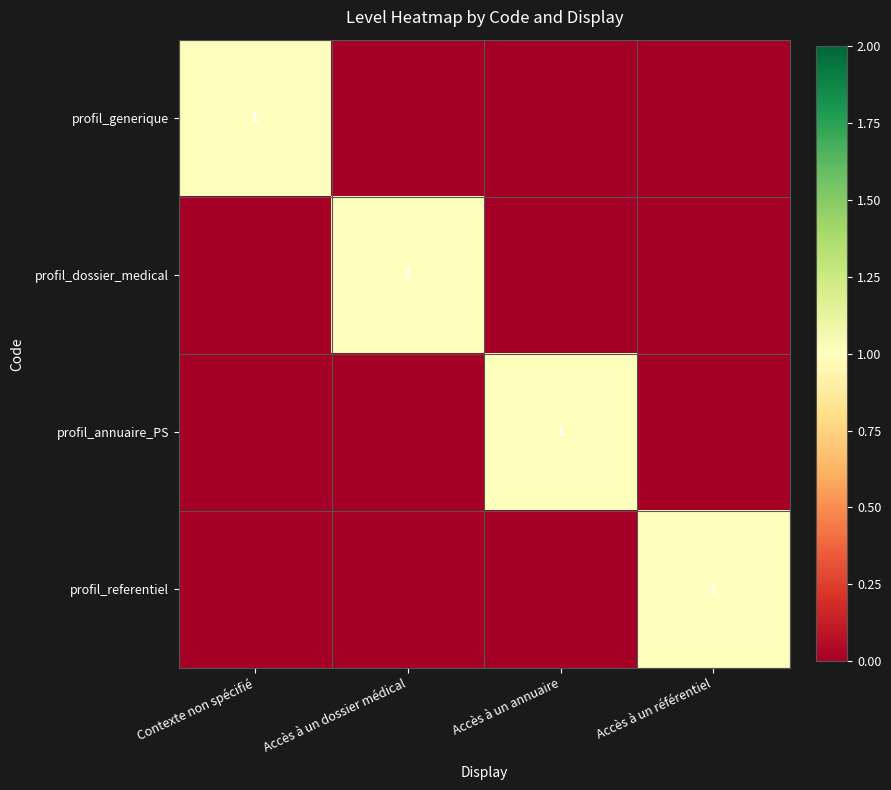

The value of profil_dossier_medical at Accès à un dossier médical is 1. True or false?

True